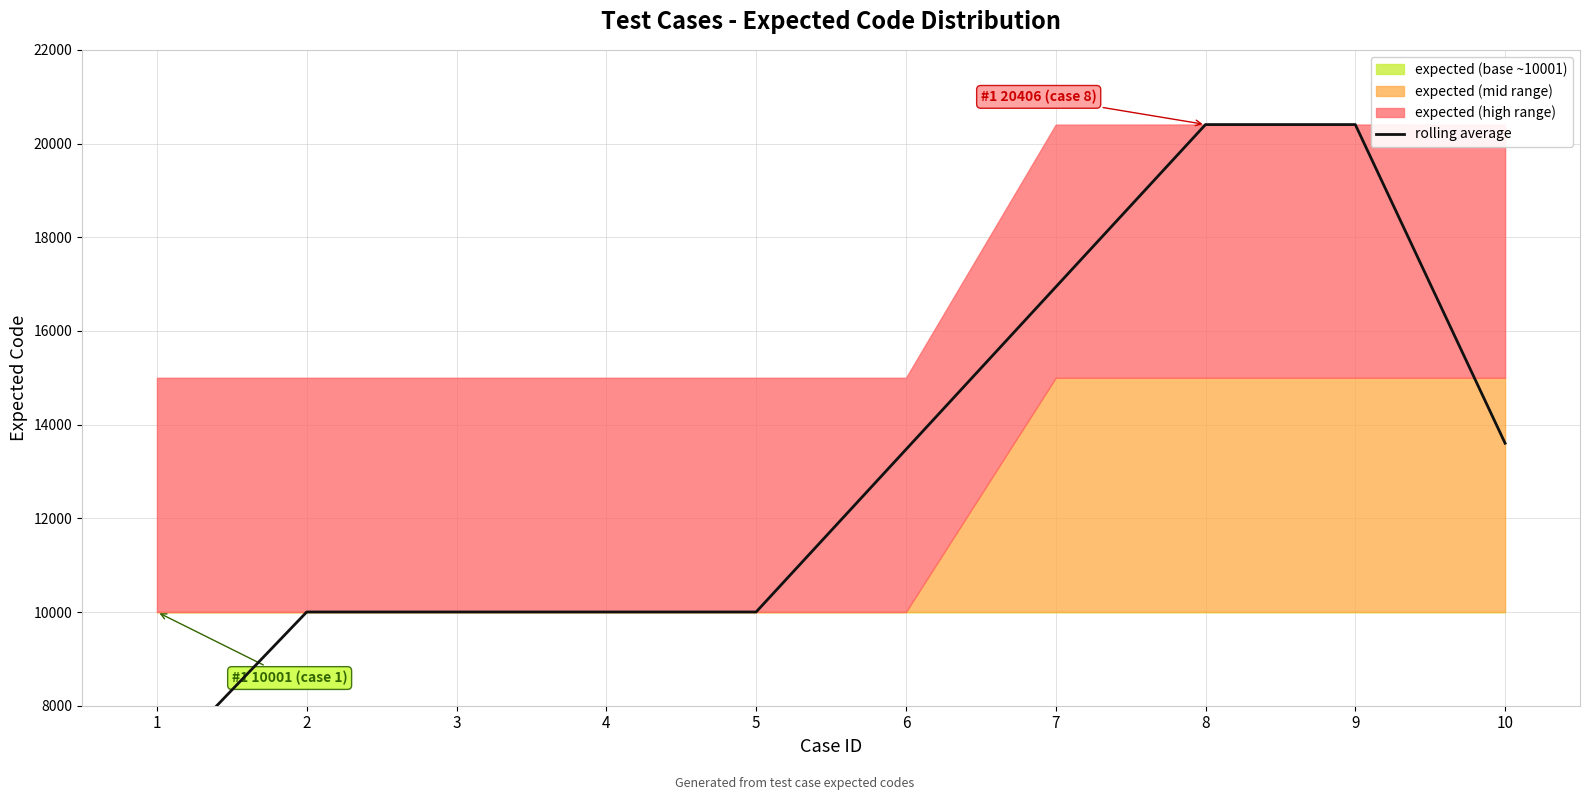

Which category has the highest value across all series?

8